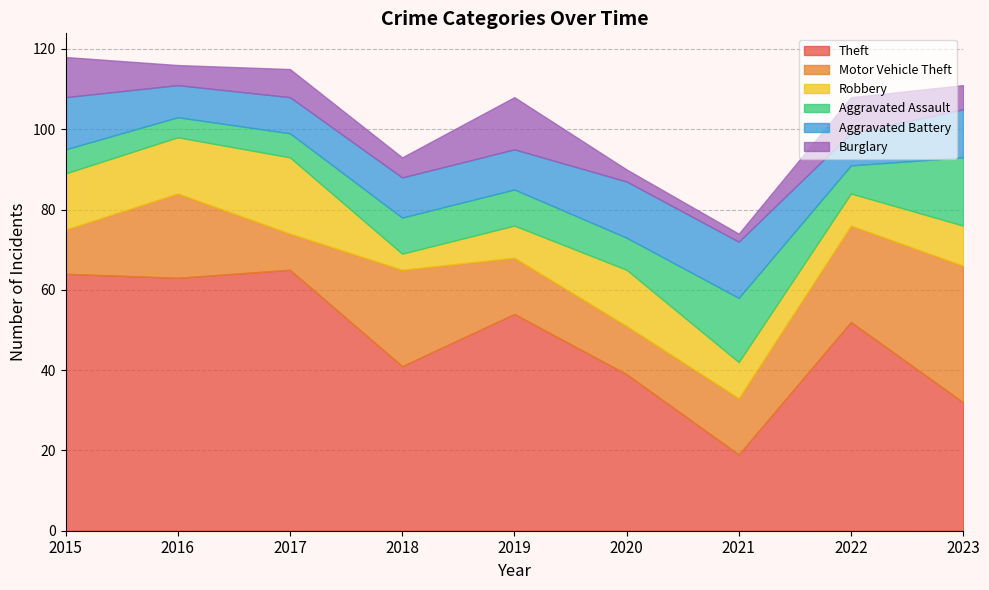

Does the chart display data point markers on the line(s)?

No